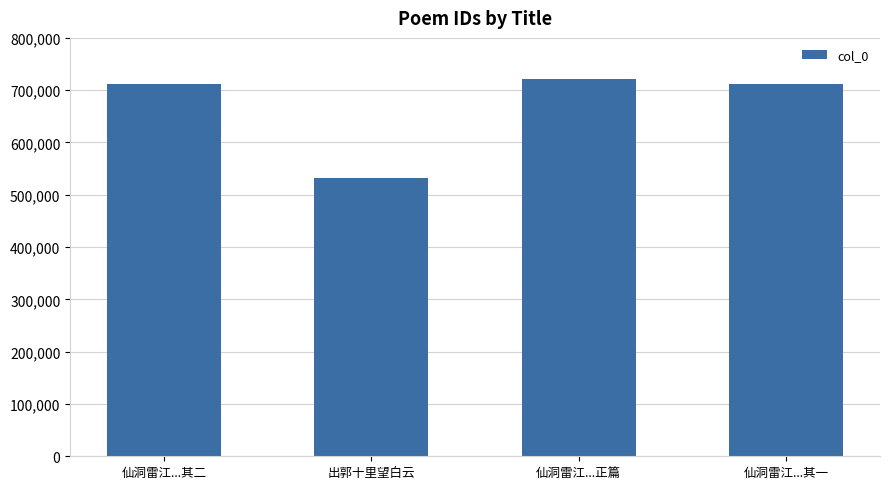

What is the sum of all values?

2676125